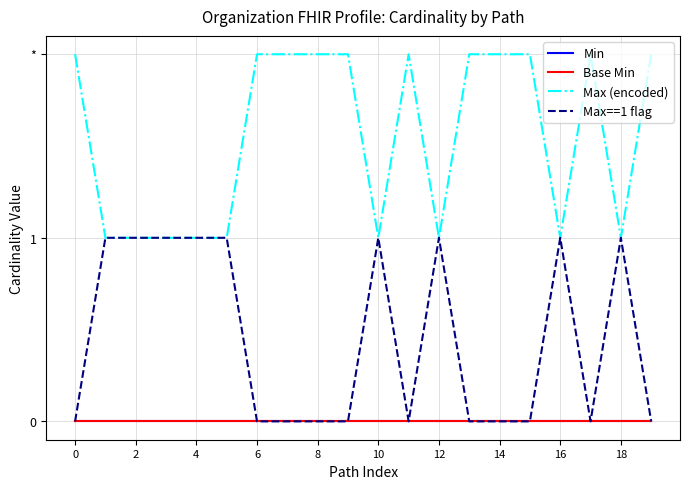

Does the chart display data point markers on the line(s)?

No